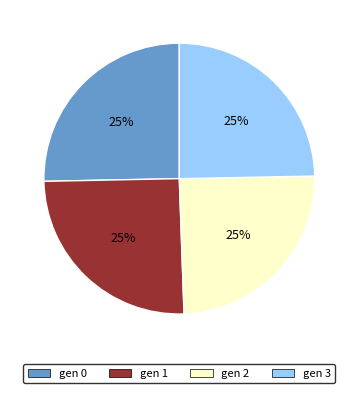

To the nearest percent, what portion does gen 2 represent?

25%